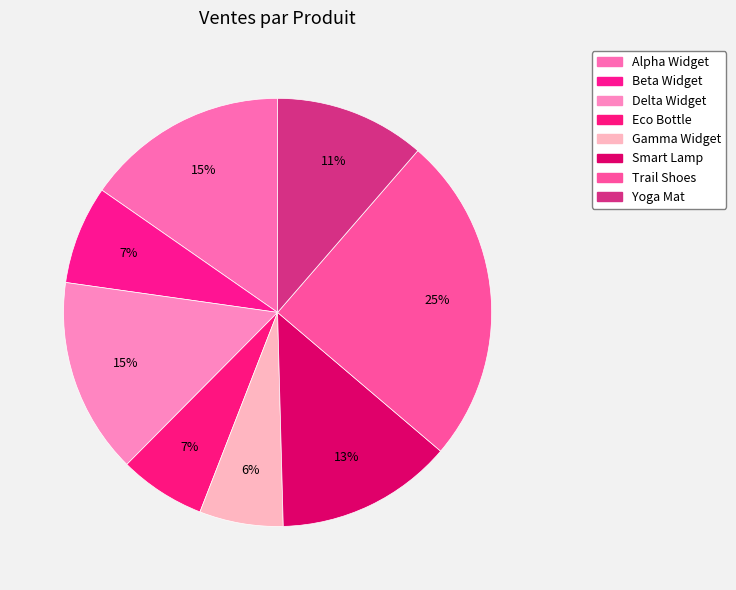

Is there a majority slice in this chart?

No